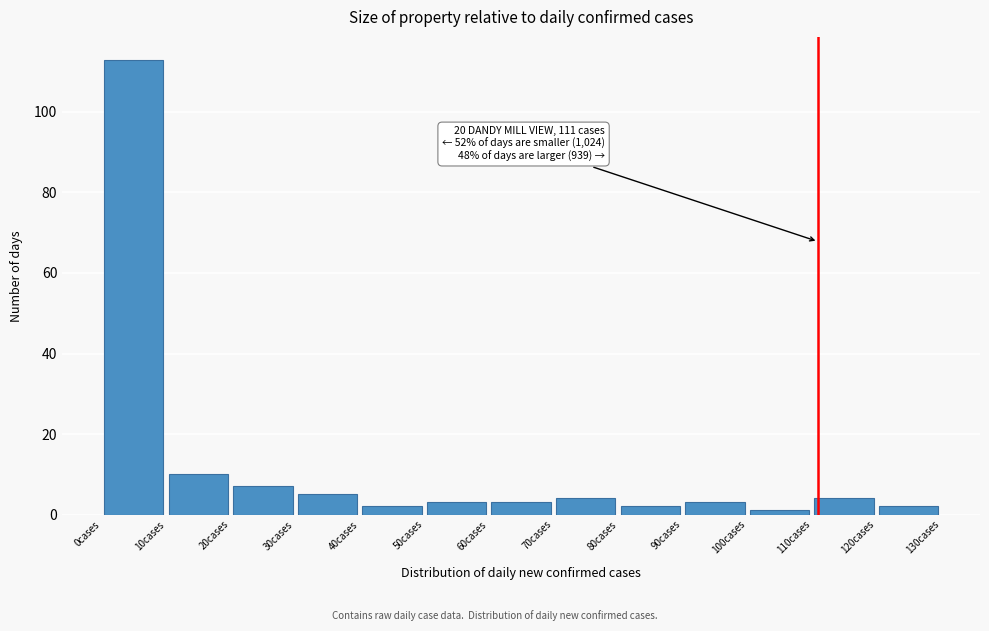

Which range on the x-axis has the tallest bar?

0 to 10